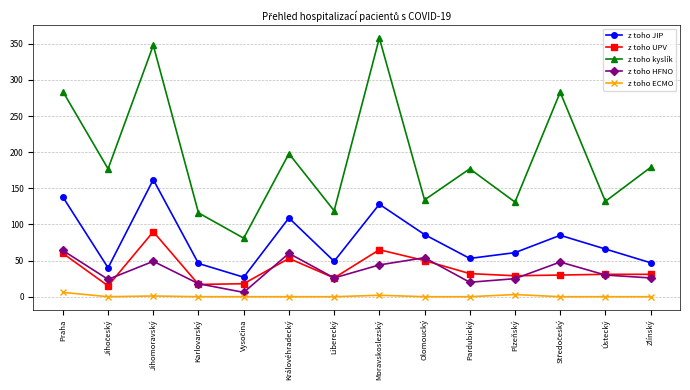

What is the difference between the highest and lowest values at Ústecký?

132